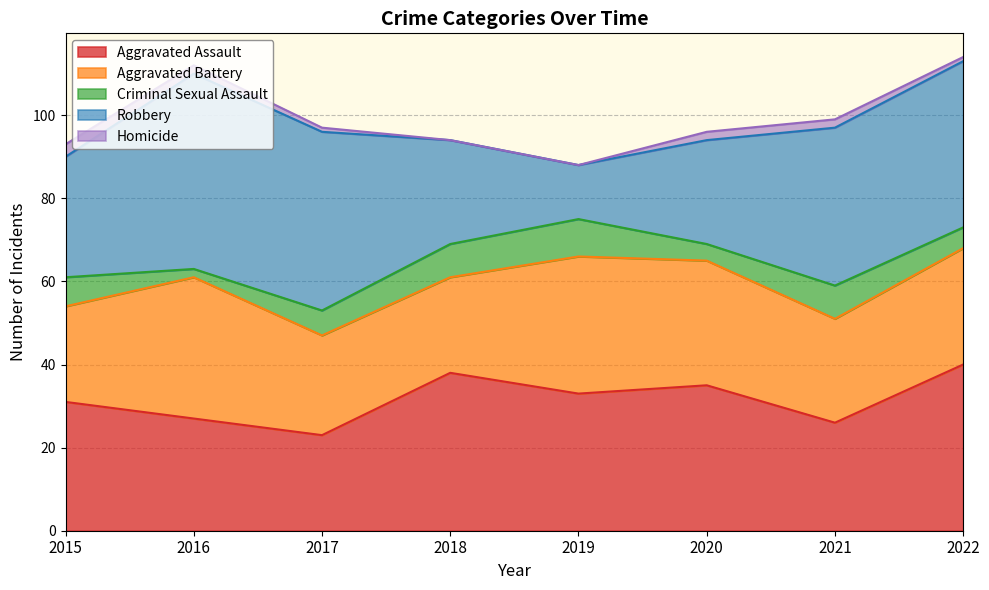

What is the total value across all series at 2019?

88